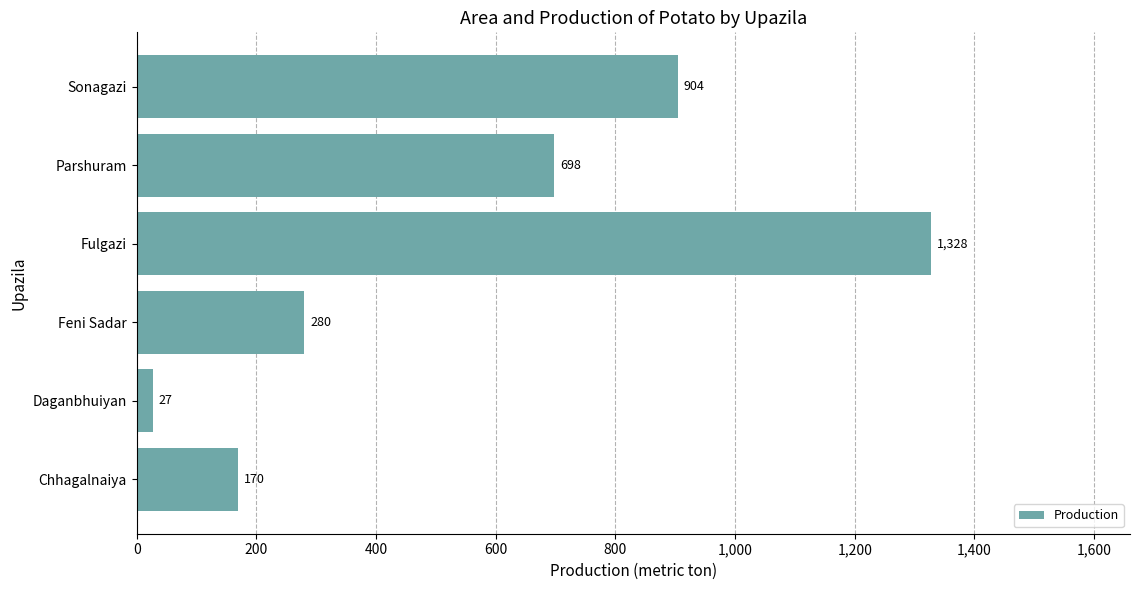

At which label is the value closest to 677?

Parshuram